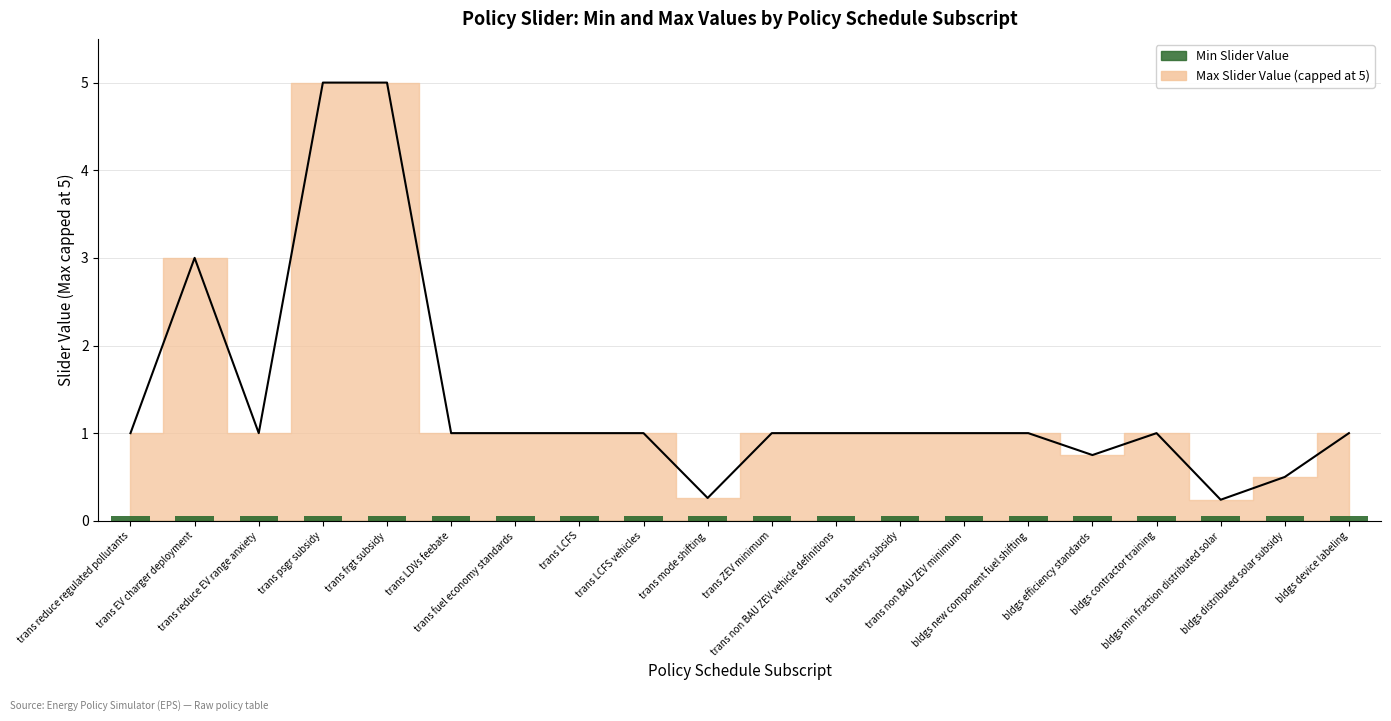

Between trans LCFS vehicles and trans battery subsidy, which series saw the biggest shift?

Max (line)